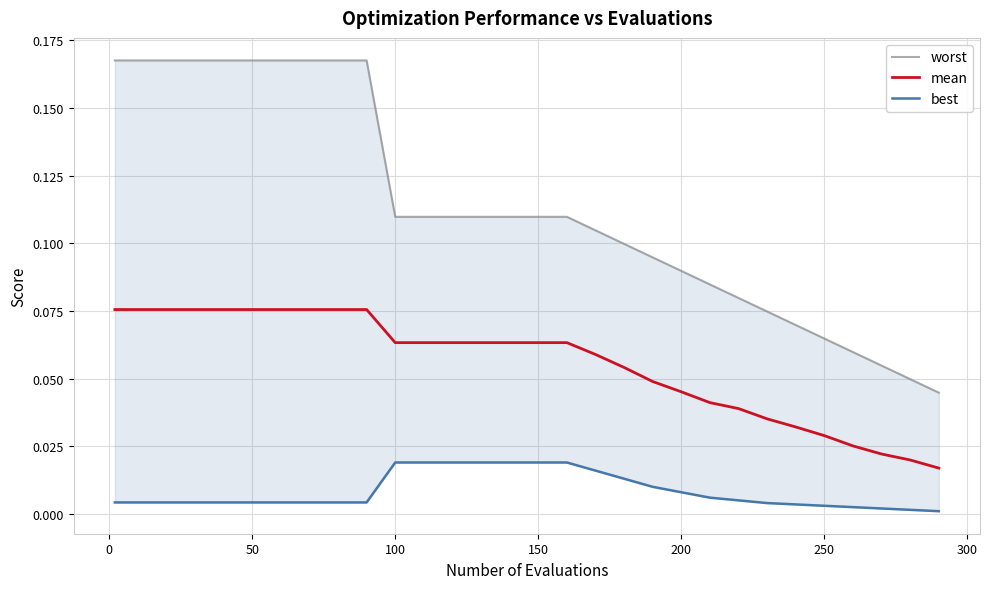

Is it true that mean equals 0.1 at 350?

False